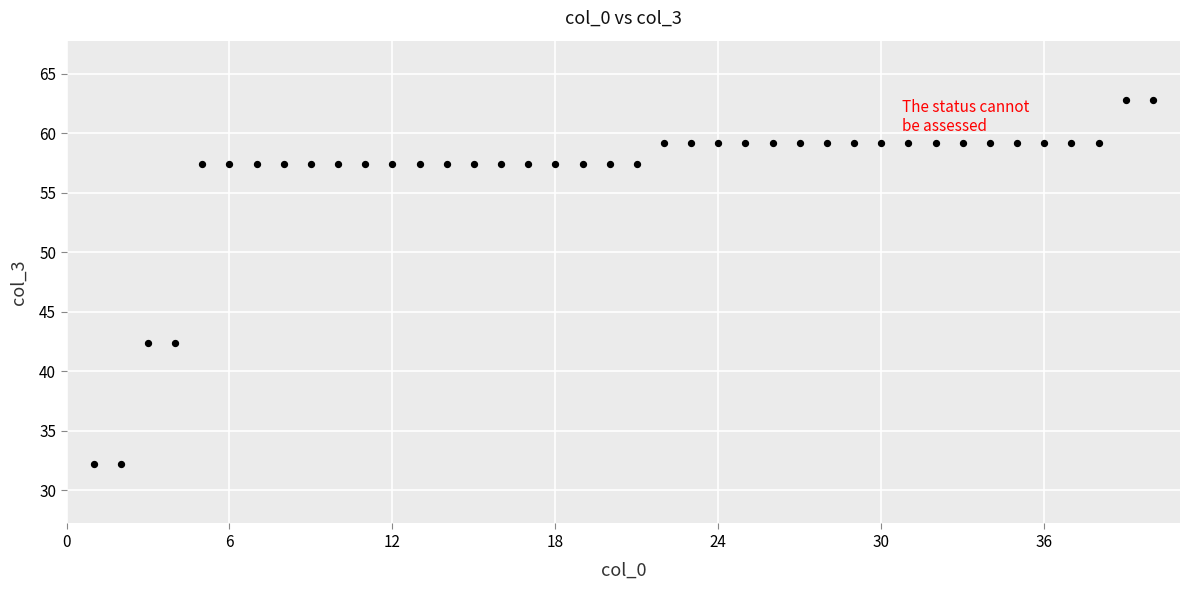

What is the range of Y values (max minus min)?

30.6